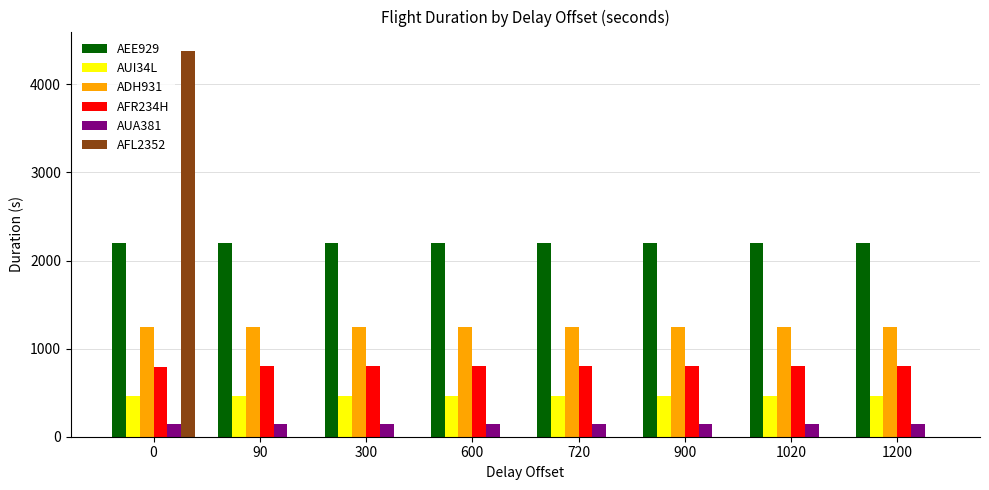

Which series has the largest total across all categories?

AEE929